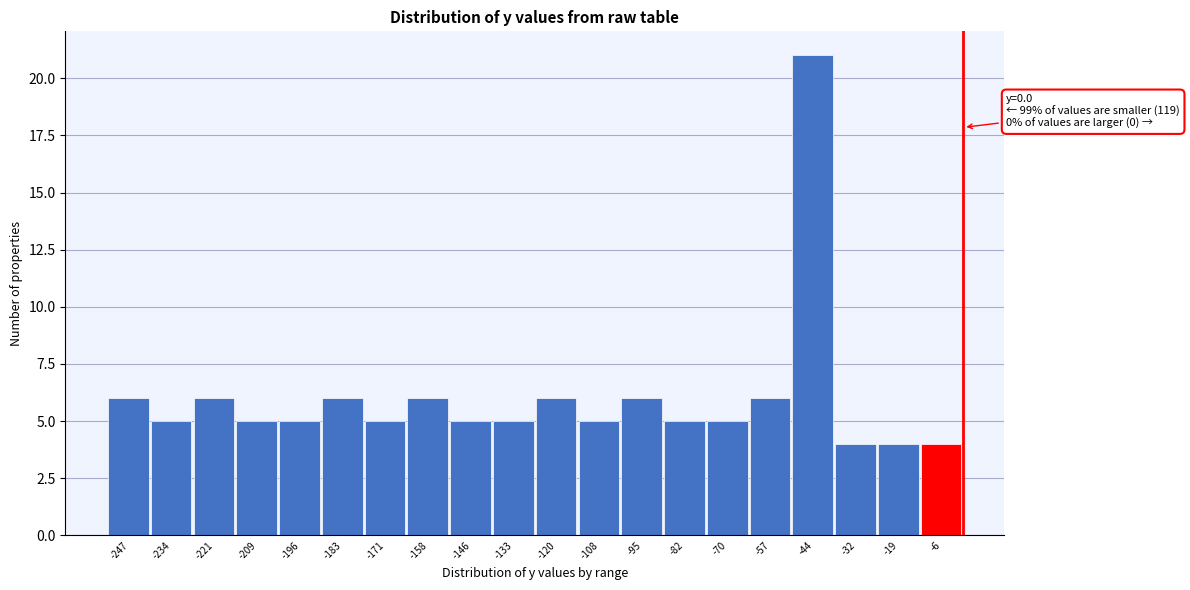

Which range on the x-axis has the tallest bar?

-50 to -38